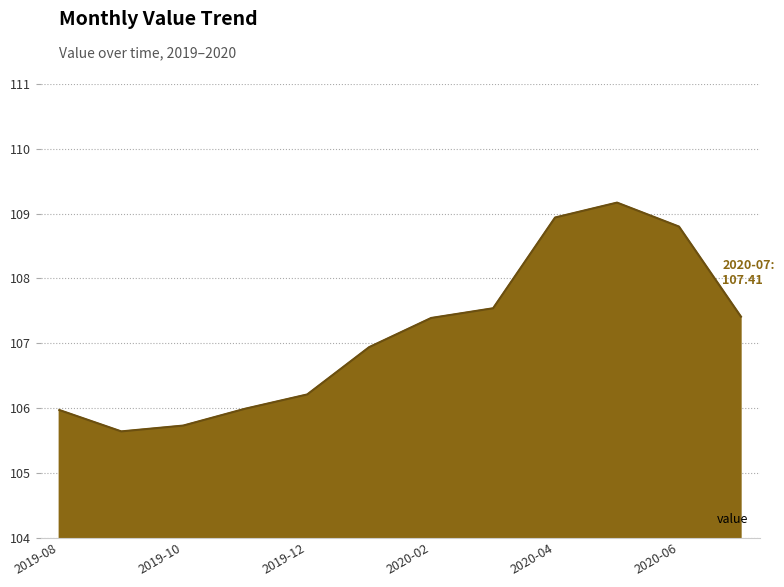

What is the maximum value shown in the chart?

109.2